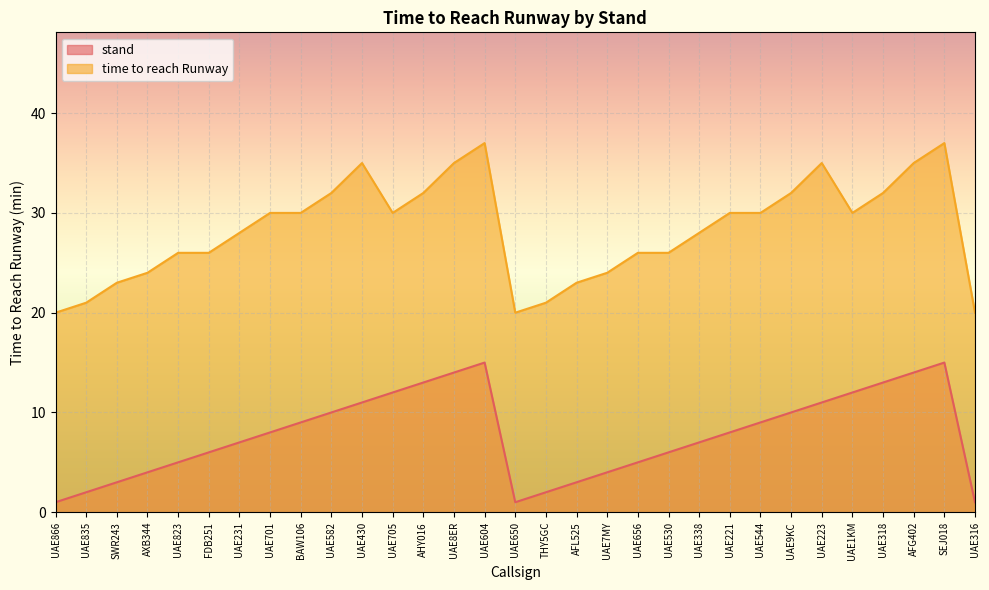

How many series are shown in this chart?

2